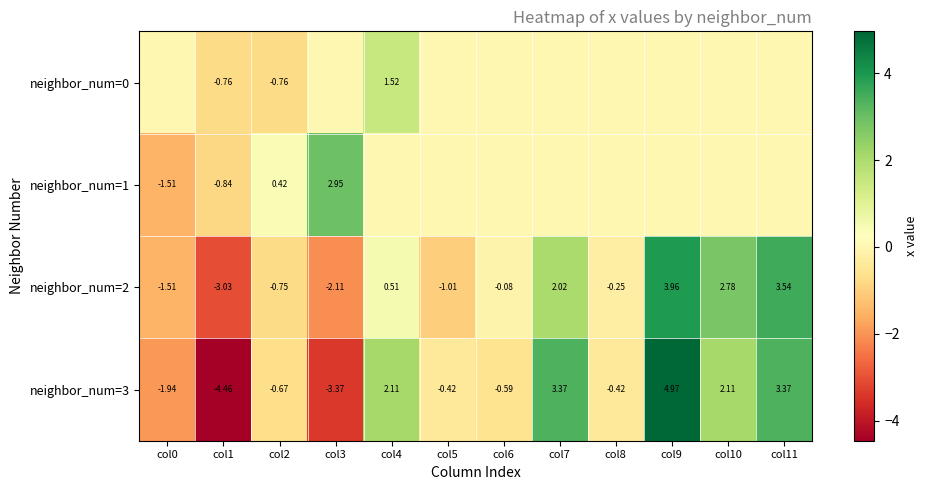

How many values in neighbor_num=2 are above zero?

5